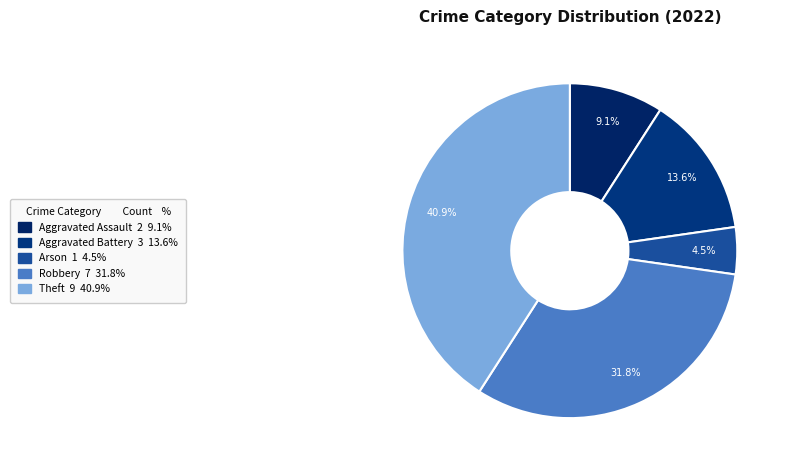

Which has a higher value, Arson or Aggravated Assault?

Aggravated Assault